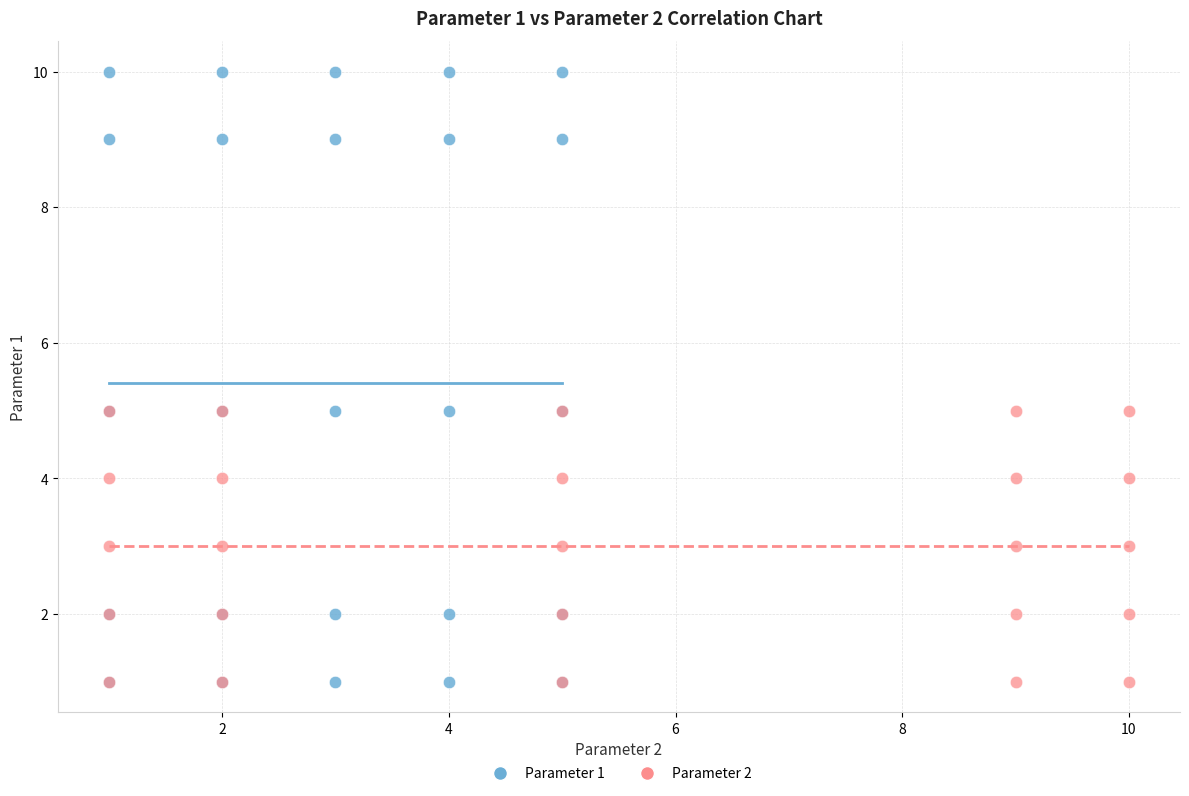

Which series contains the highest Y value?

Parameter 1